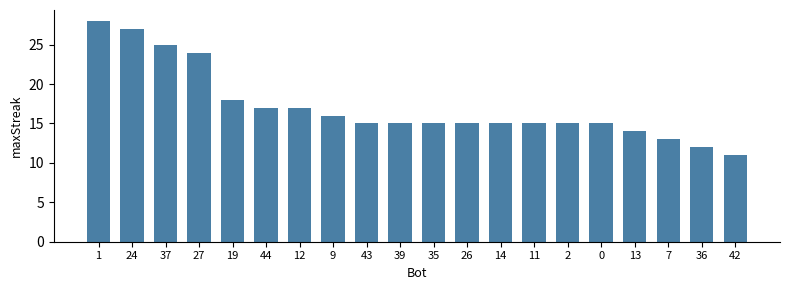

Does the chart contain any negative values?

No